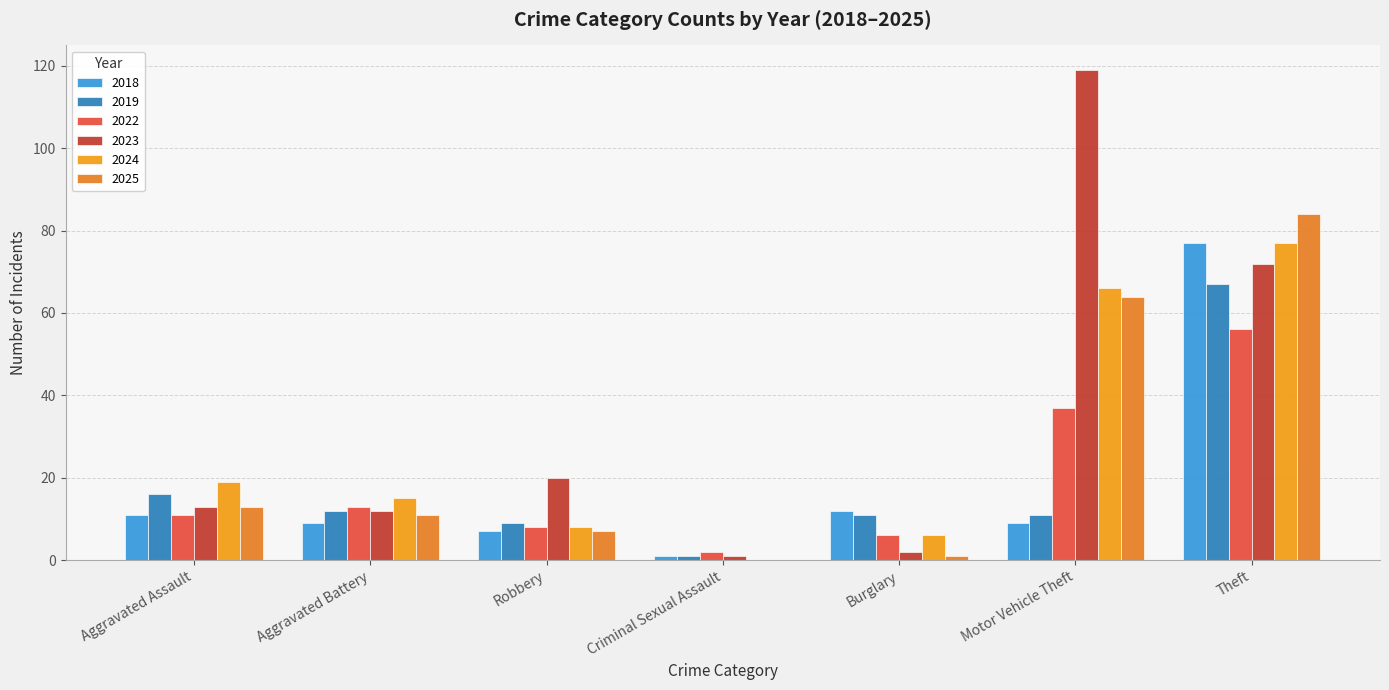

Between Aggravated Assault and Robbery, which series saw the biggest shift?

2024